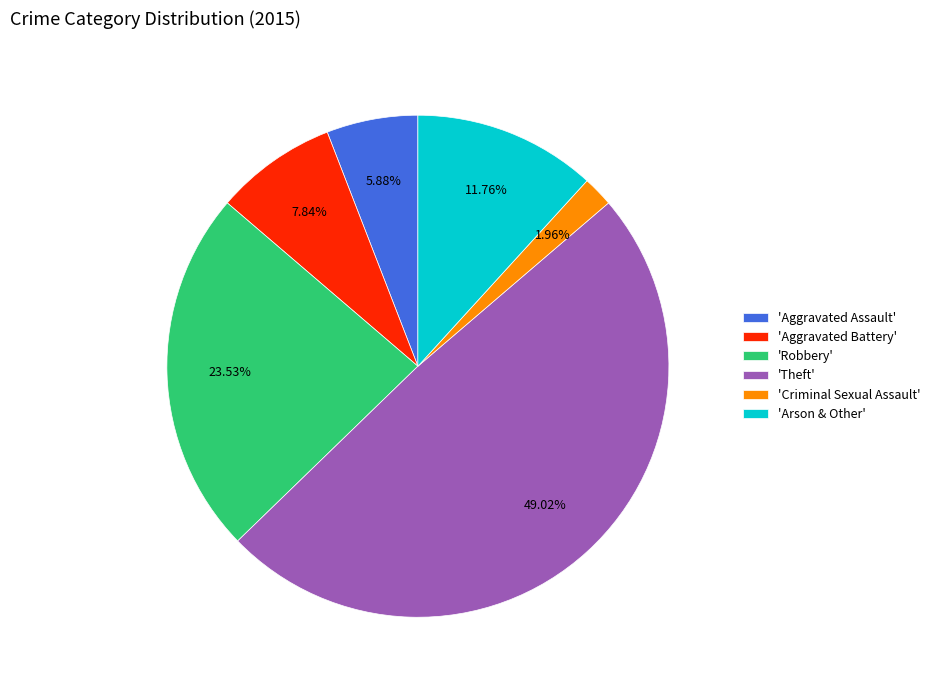

Between 'Theft' and 'Aggravated Assault', which is larger?

'Theft'